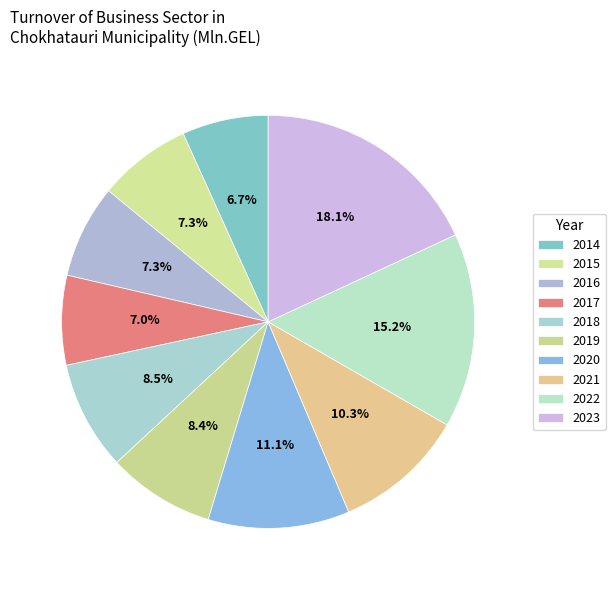

How many segments does this pie chart have?

10